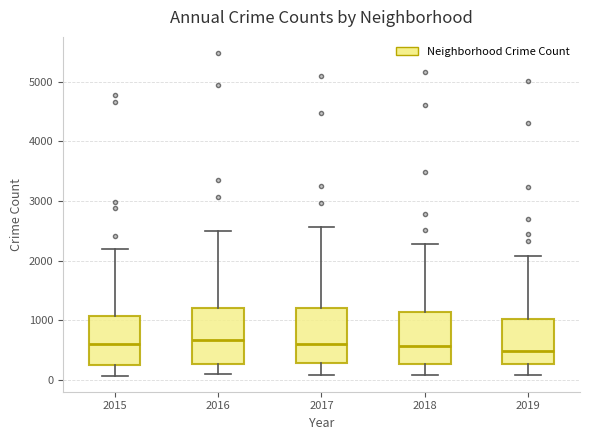

Reading left to right, read every box against the y-axis: the position of its median line, the range the box covers, and the ends of its whiskers. The values are not printed on the chart, so give them approximately, as read against the axis.

2015: median 600, box 300 to 1100, whiskers 100 to 2200
2016: median 700, box 300 to 1200, whiskers 100 to 2500
2017: median 600, box 300 to 1200, whiskers 100 to 2600
2018: median 600, box 300 to 1100, whiskers 100 to 2300
2019: median 500, box 300 to 1000, whiskers 100 to 2100